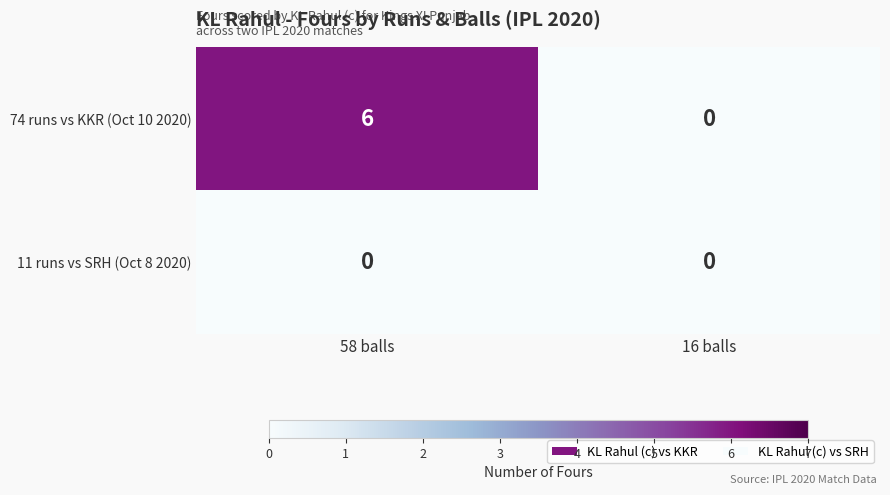

Reading right to left, what are all the values shown in this chart?

74 runs vs KKR (Oct 10 2020): 0	6
11 runs vs SRH (Oct 8 2020): 0	0